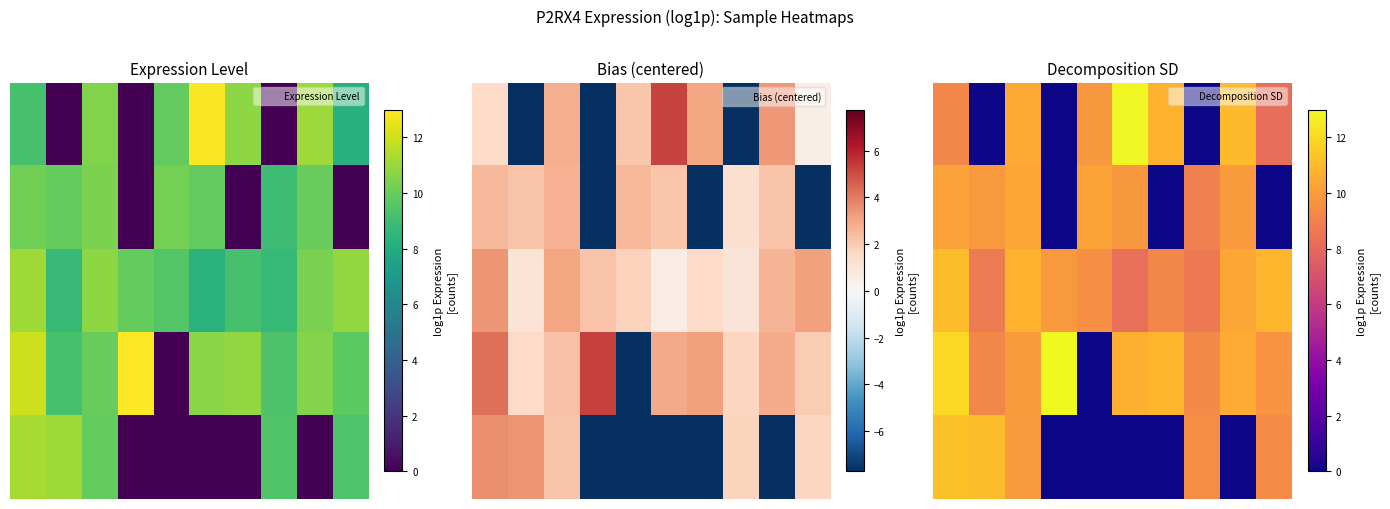

At how many categories does at least one series exceed 5?

10